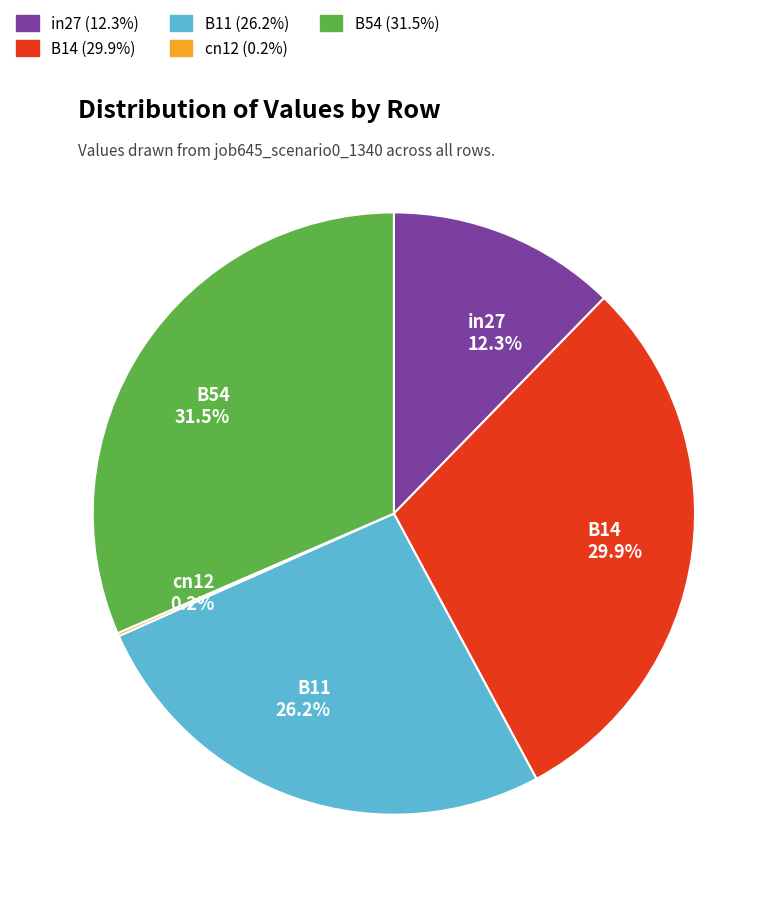

The B11 slice represents 14% of the pie. True or false?

False